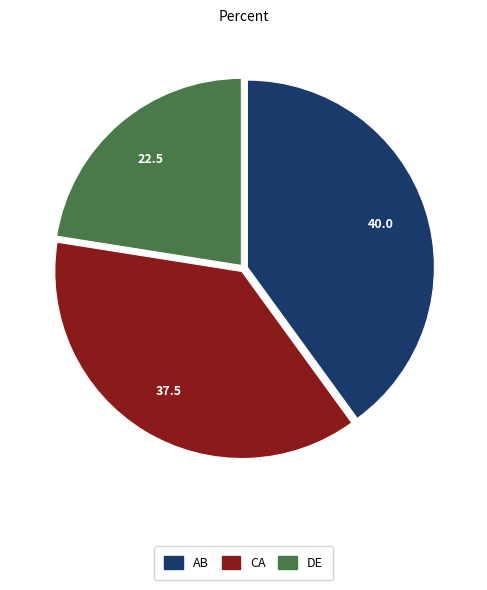

What is the largest slice in the pie chart?

AB